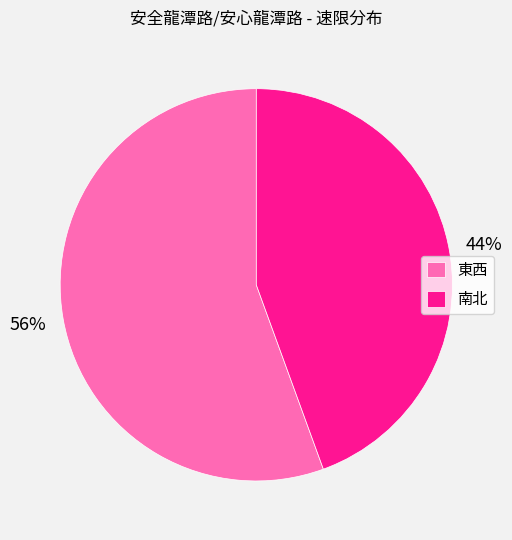

Do 南北 and 東西 together represent more than half of the pie?

Yes